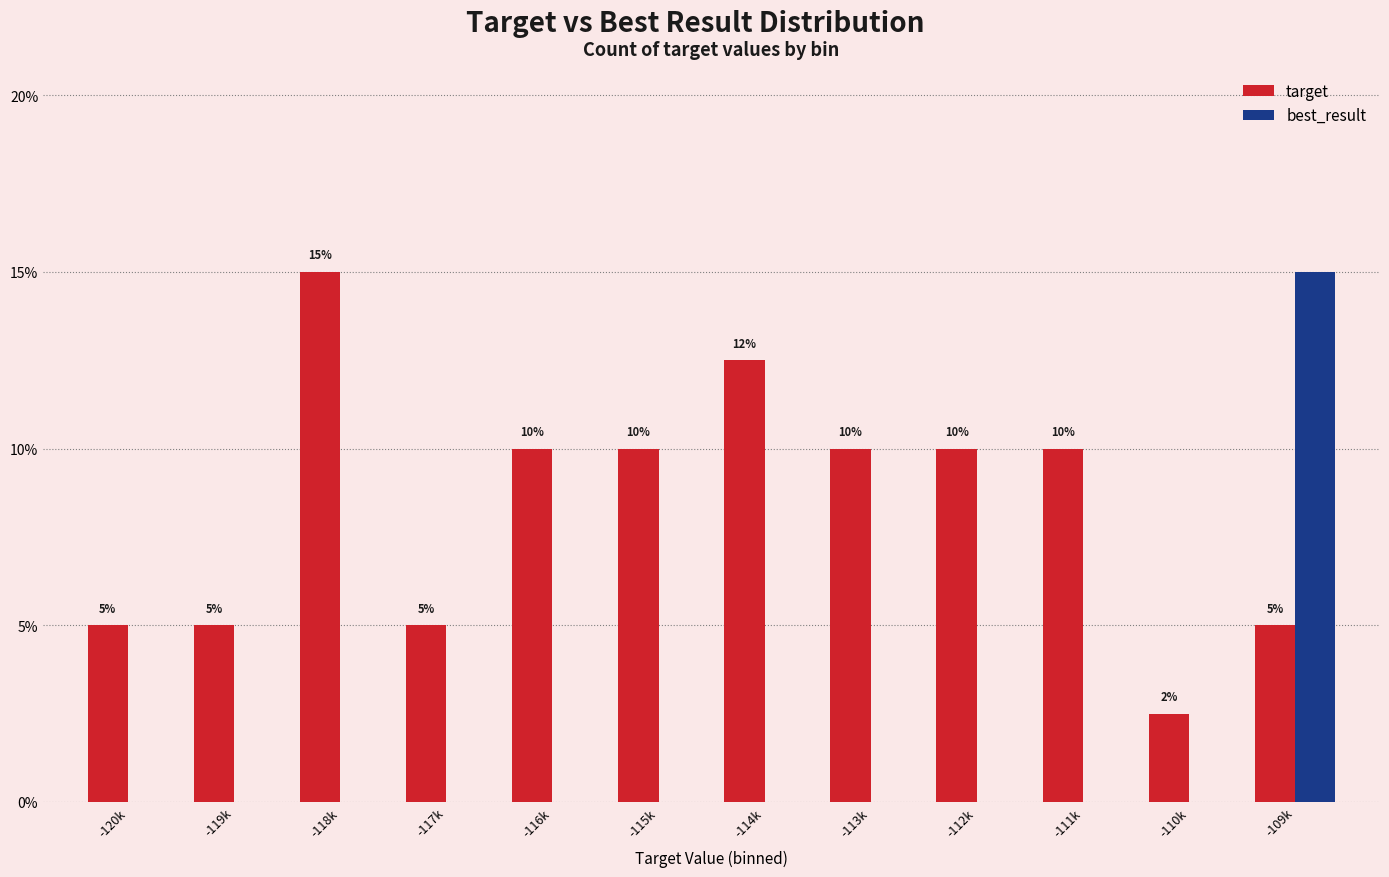

Is it true that best_result equals -5.1 at -110k?

False